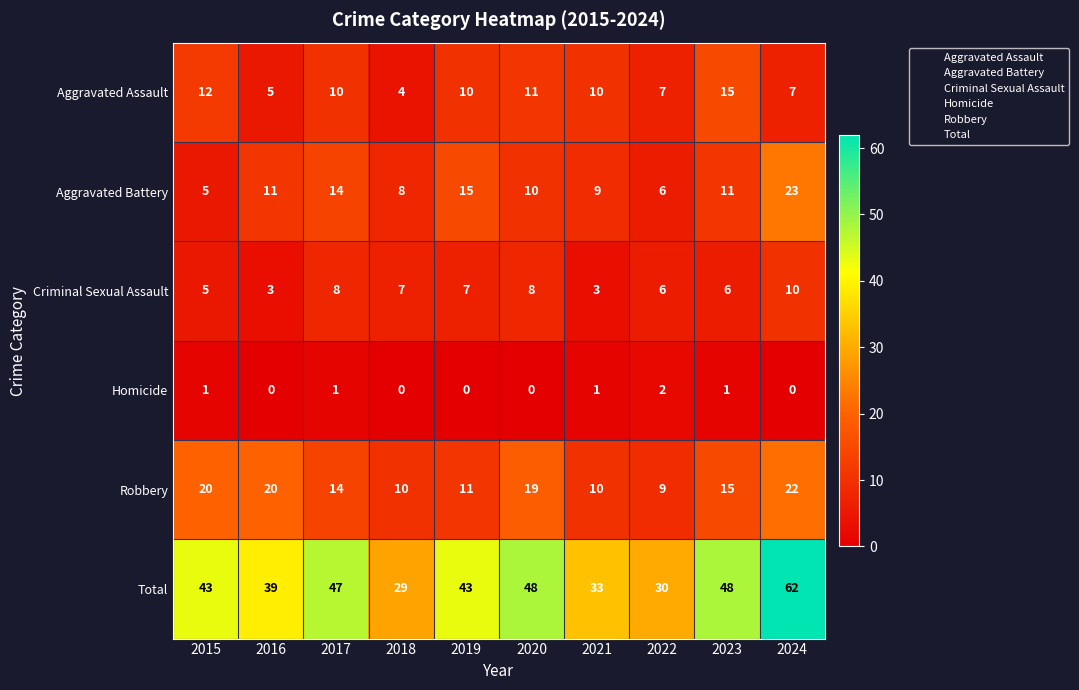

Is the value of Total at 2022 greater than the value of Robbery at 2018?

Yes